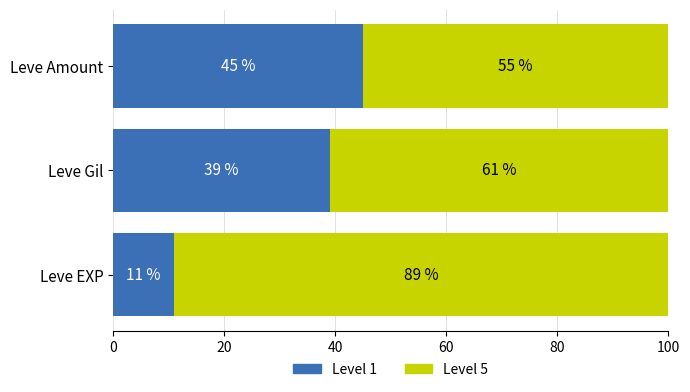

At which label is Level 1 closest to 28?

Leve Gil